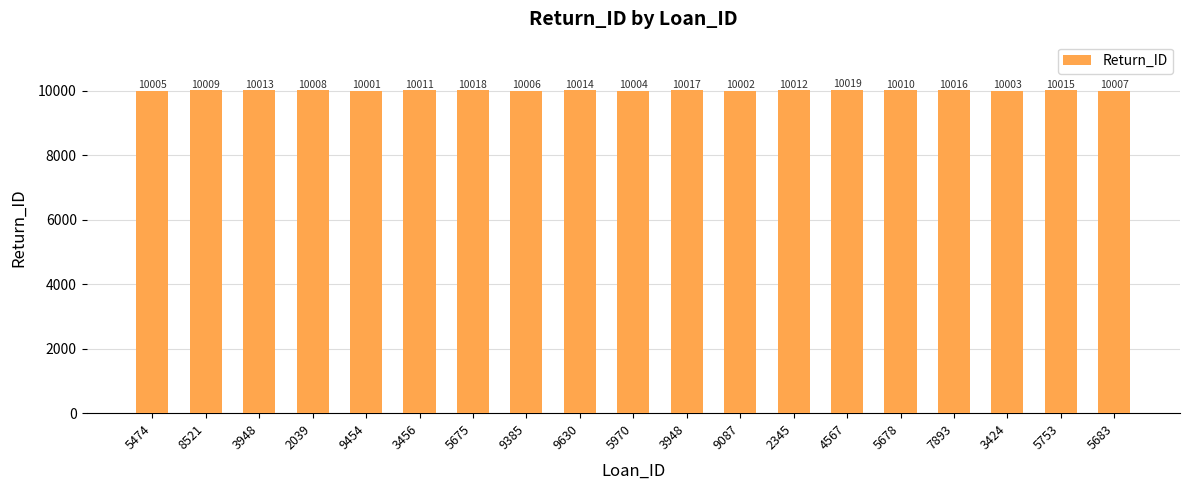

What is the difference between the maximum and minimum values?

18